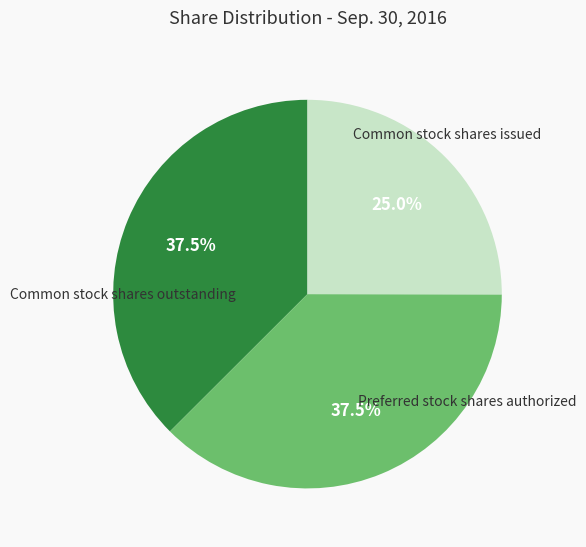

Does any single category account for the majority?

No